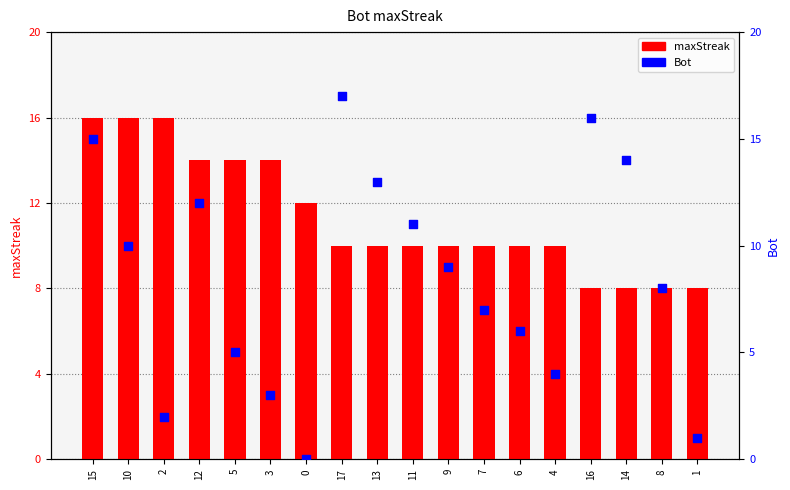

What is the total value across all series at 3?

17